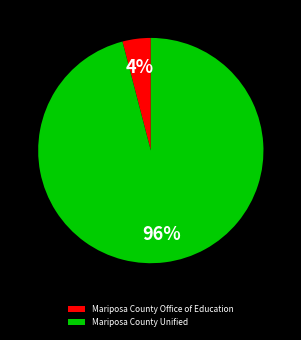

How many segments does this pie chart have?

2